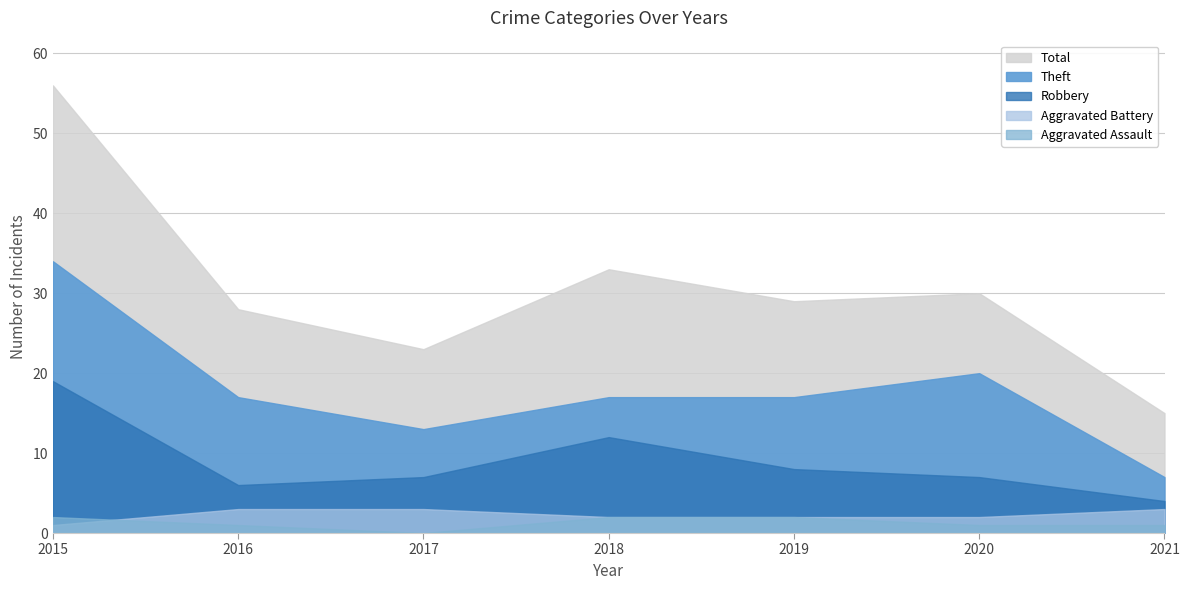

The Robbery series shows 11 at 2020. True or false?

False